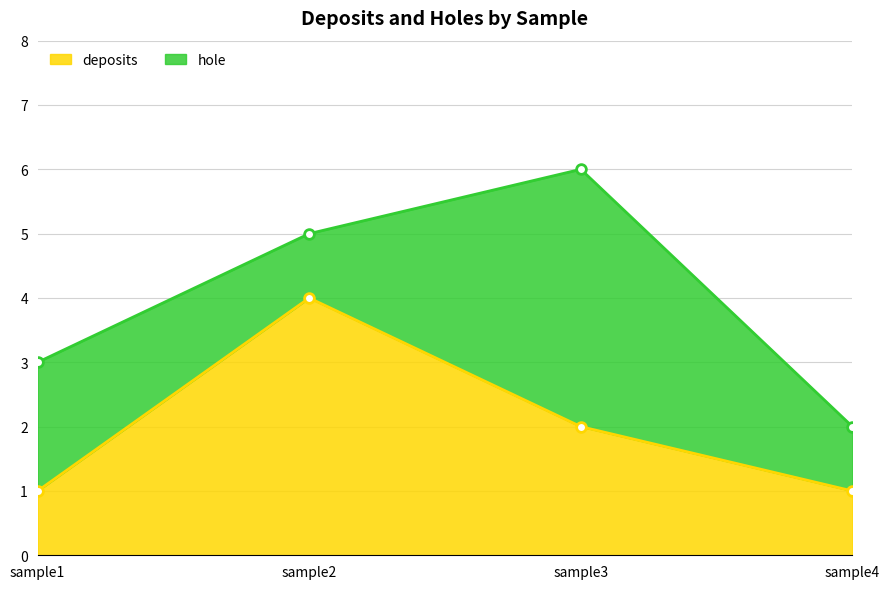

What is the difference between the maximum and second lowest values?

3